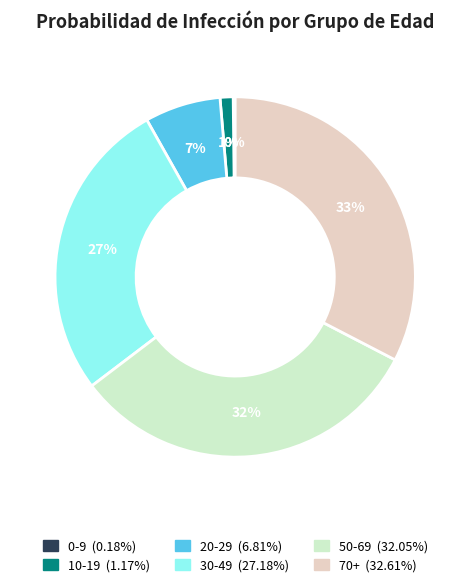

The 50-69 slice represents 32% of the pie. True or false?

True